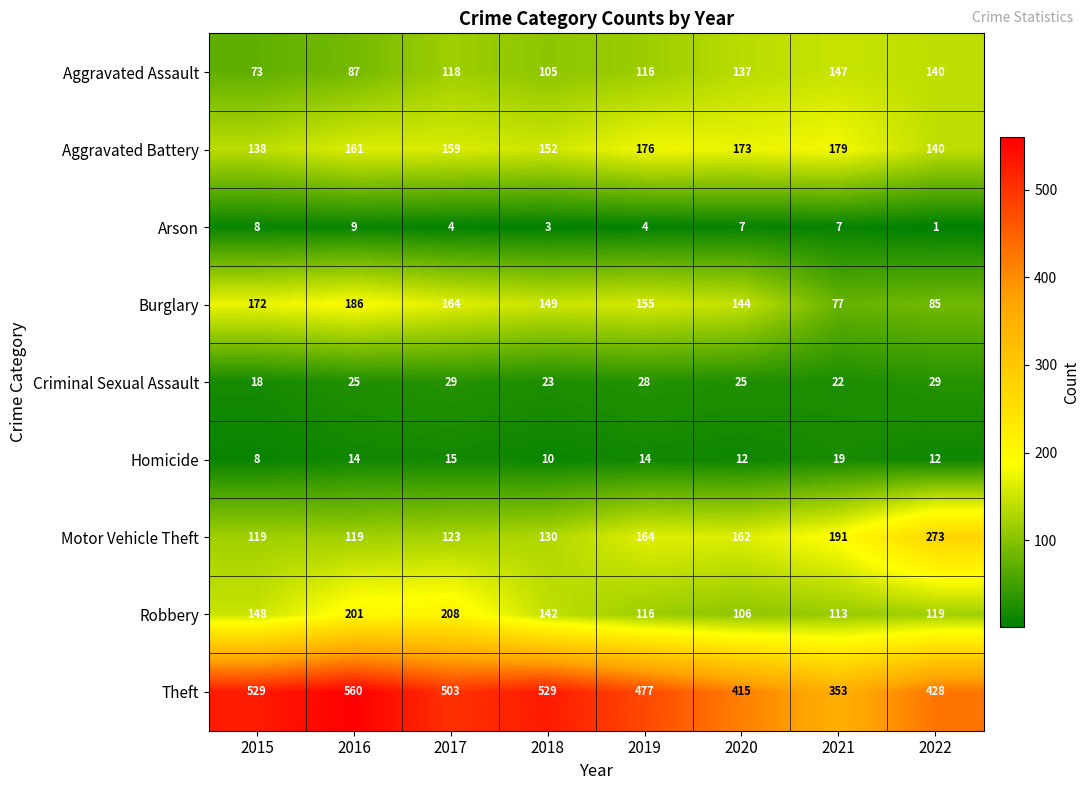

Is it true that Motor Vehicle Theft equals 184 at 2022?

False